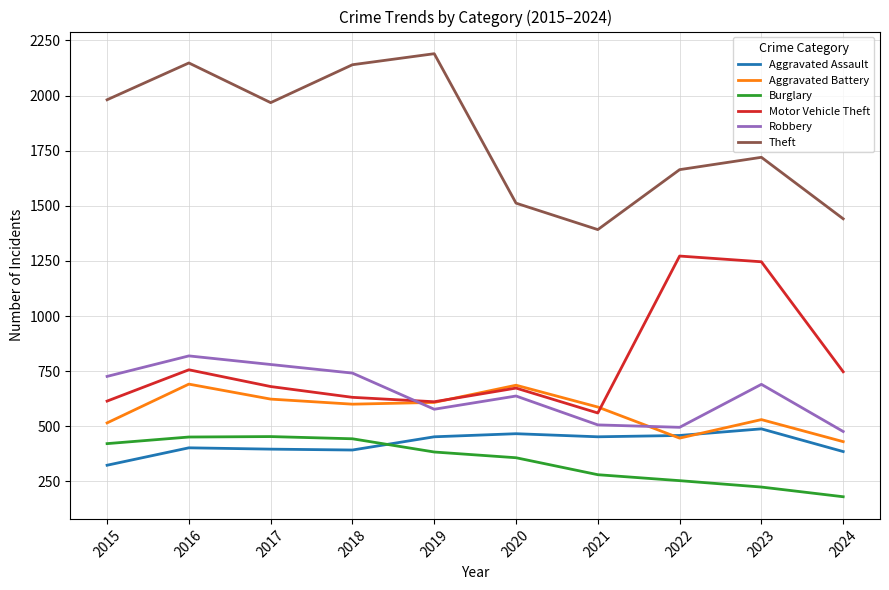

True or false: Theft and Motor Vehicle Theft cross at least once.

False